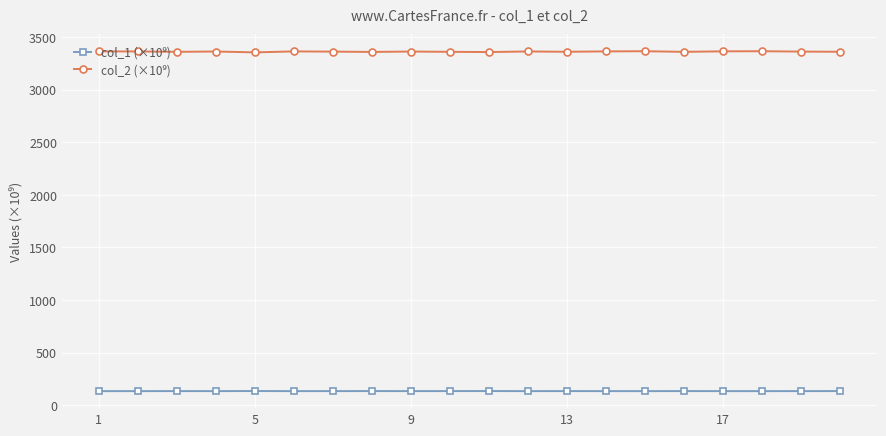

Is this an area chart (filled region under the line)?

No